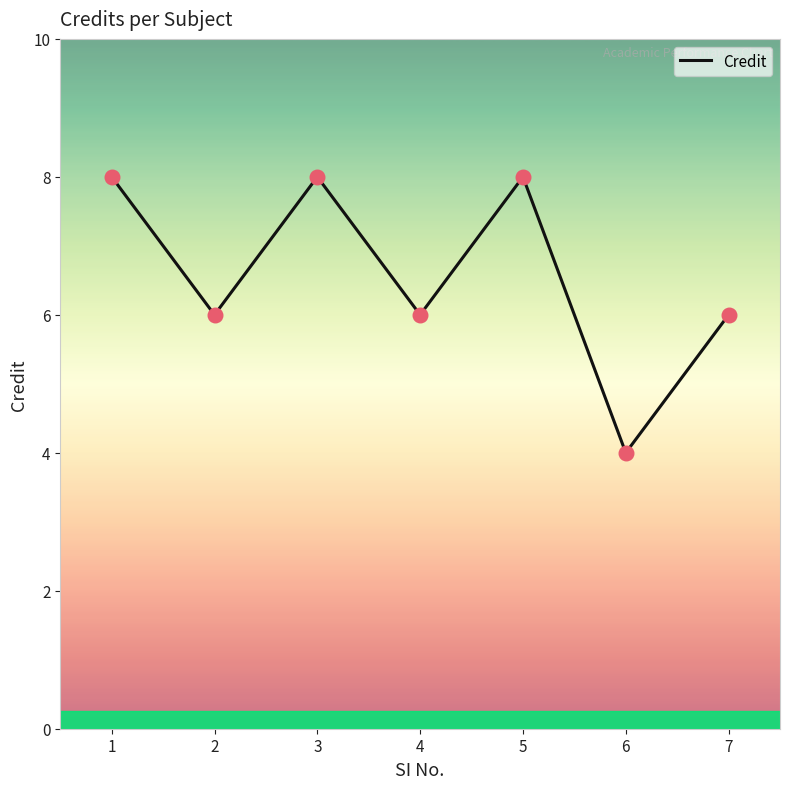

What is the ratio of the value at 1 to the value at 3?

1.0